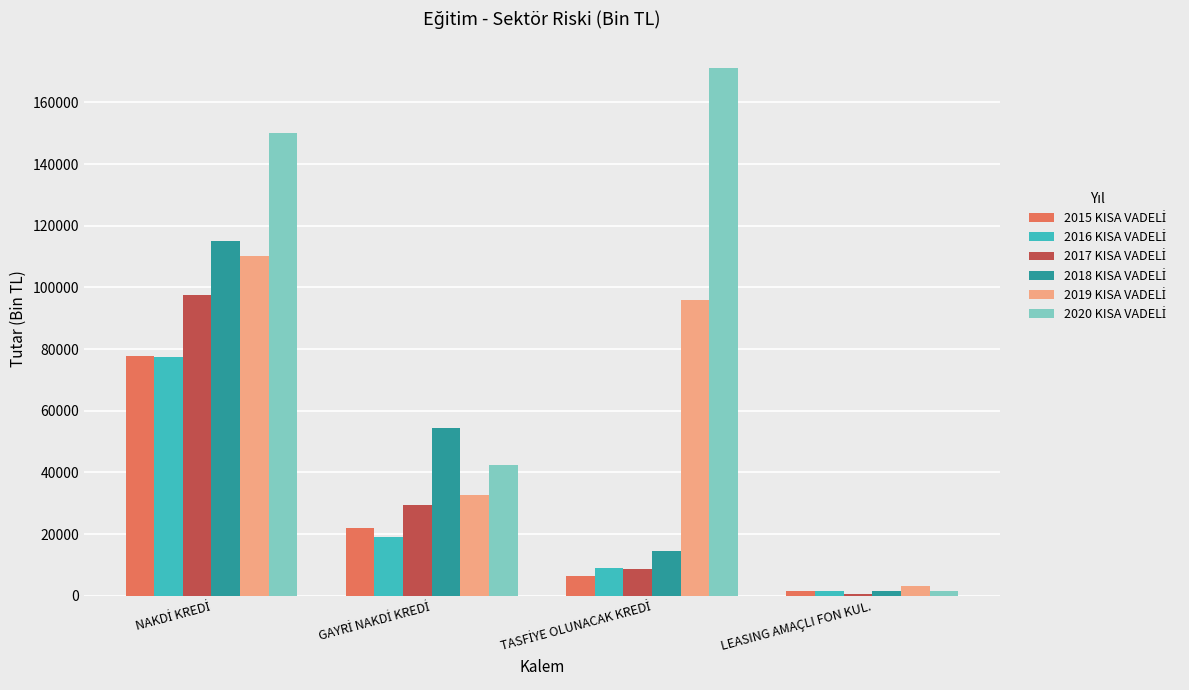

What is the maximum value shown in the chart?

170999.4